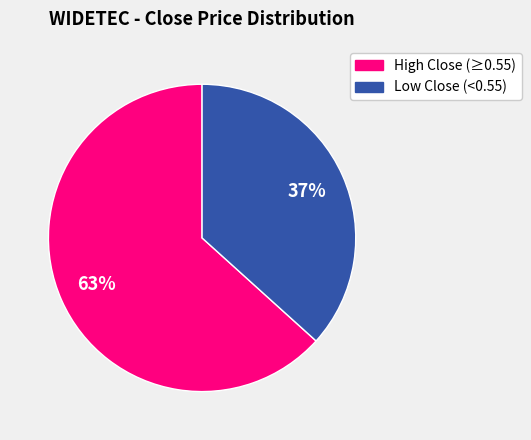

Is there any slice that represents more than half of the pie?

Yes